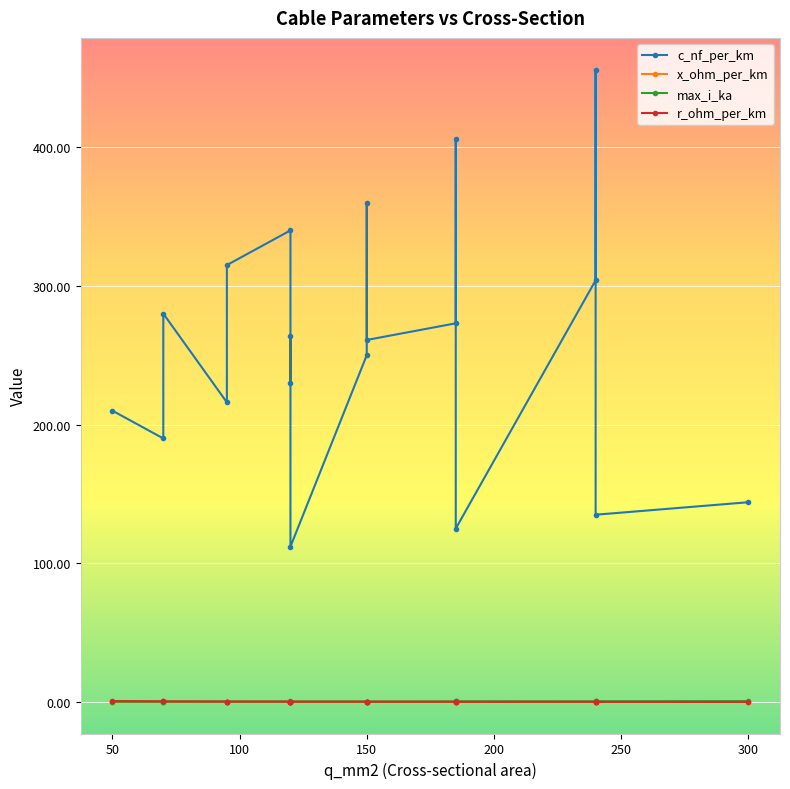

How many interior local peaks does the x_ohm_per_km series have?

7